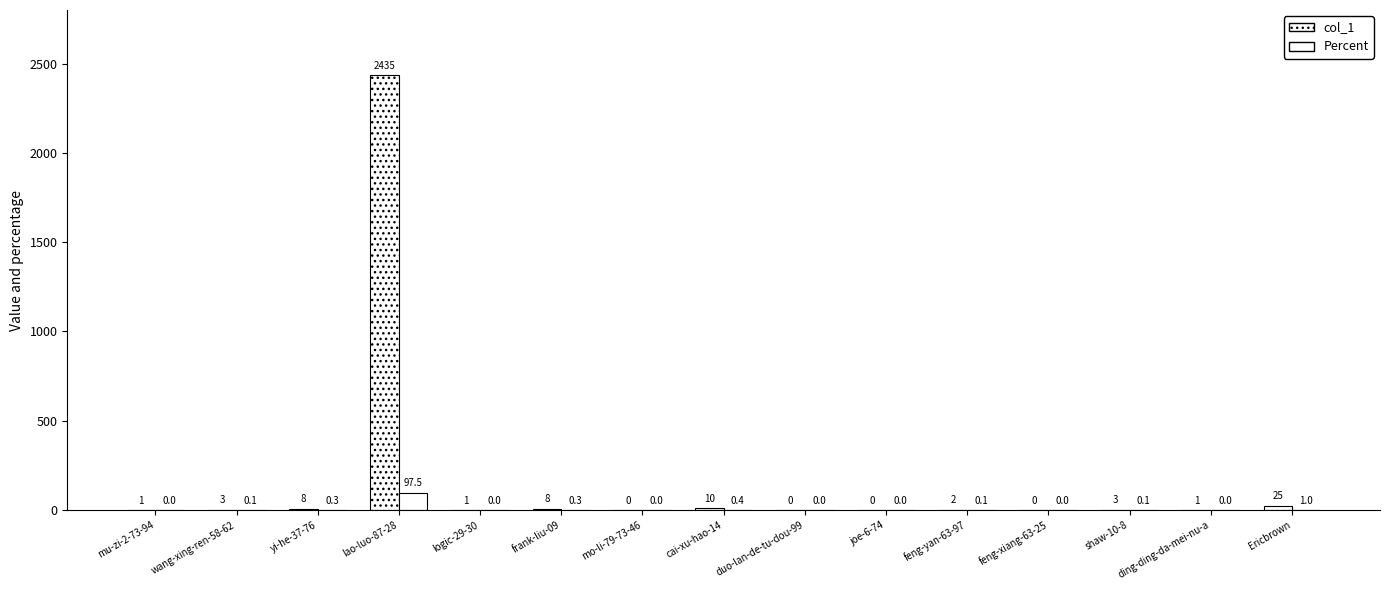

What is the spread (max minus min) of values at Ericbrown?

24.0